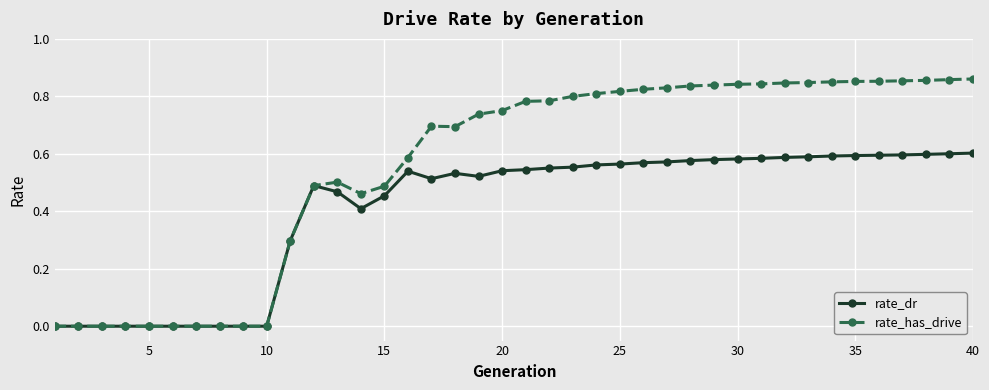

Which series has the largest total across all categories?

rate_has_drive